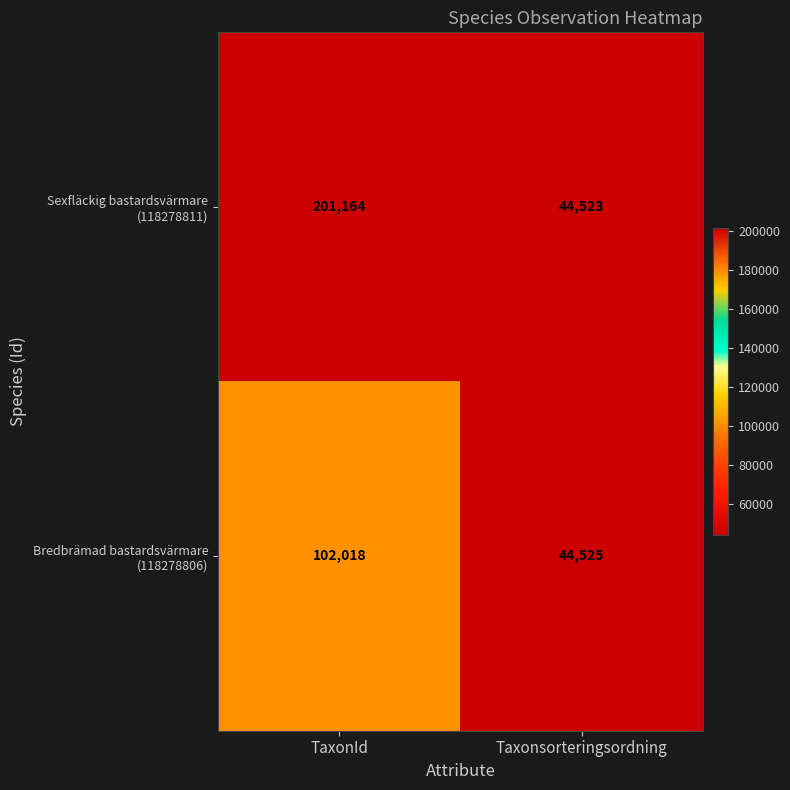

What is the spread (max minus min) of values at TaxonId?

99146